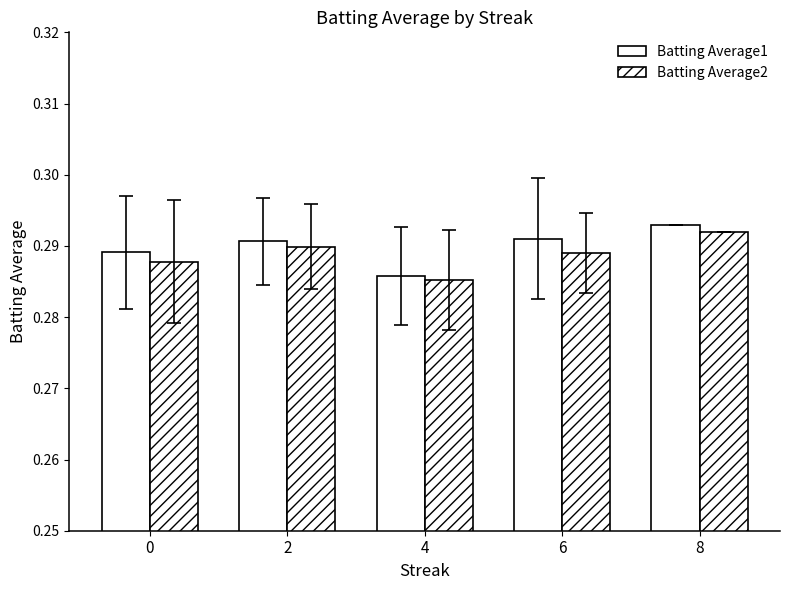

How many groups of bars are there?

5